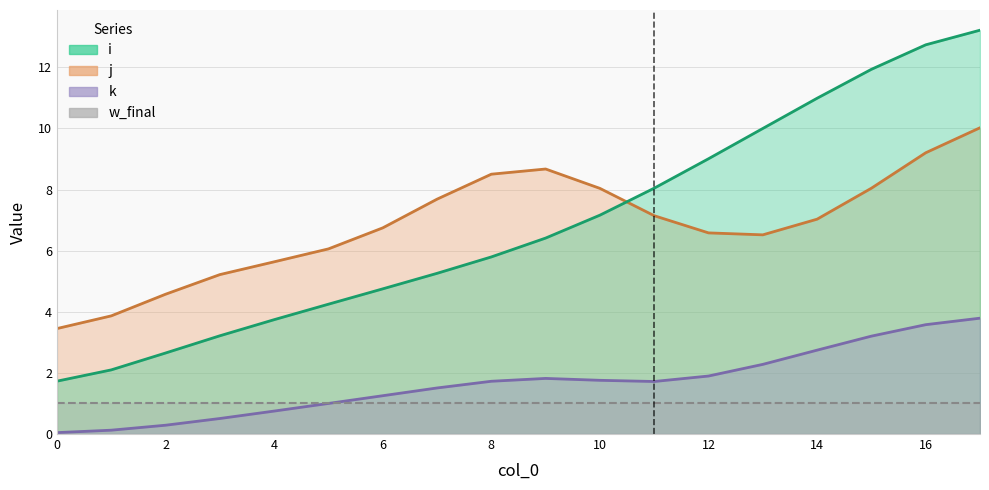

True or false: i has a value of 23 at 17.

False